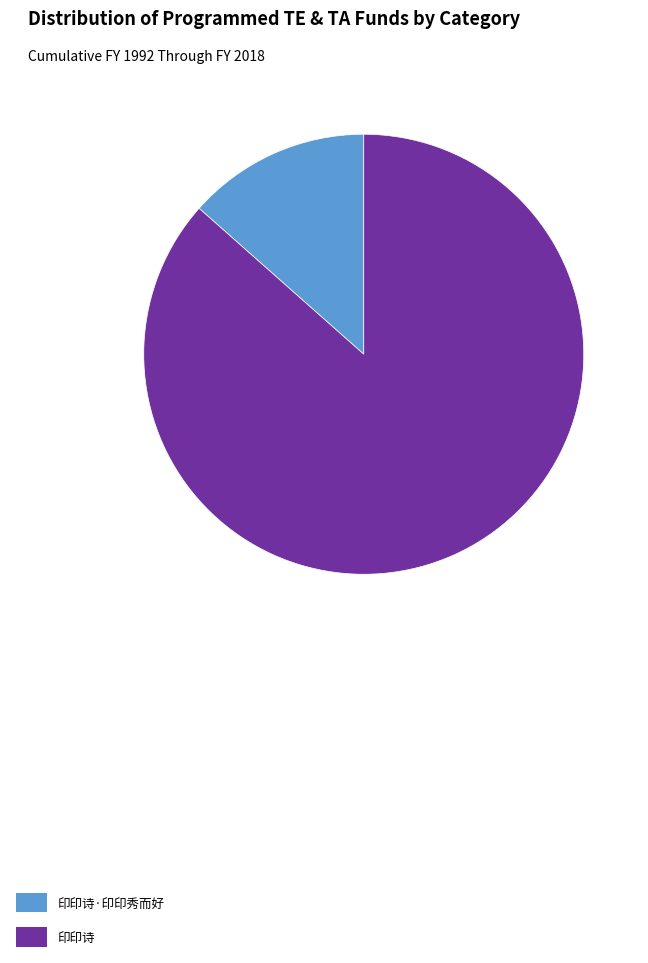

Which slice represents more than half of the pie?

印印诗